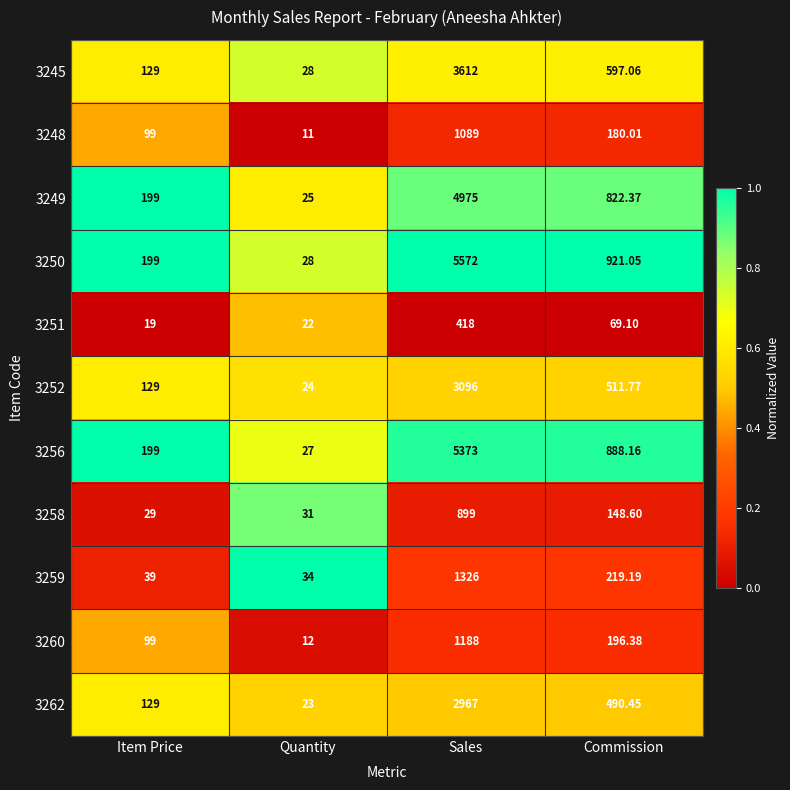

Rank the categories by 3256 value from lowest to highest.

Quantity, Item Price, Commission, Sales